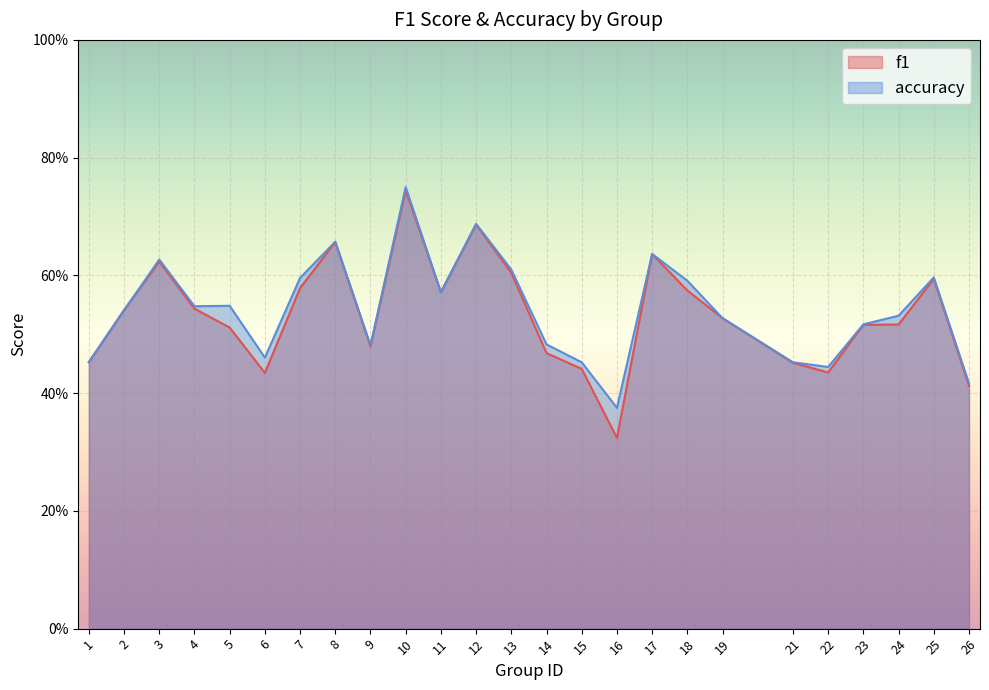

Which series ends up on top after the final intersection of f1 and accuracy?

accuracy